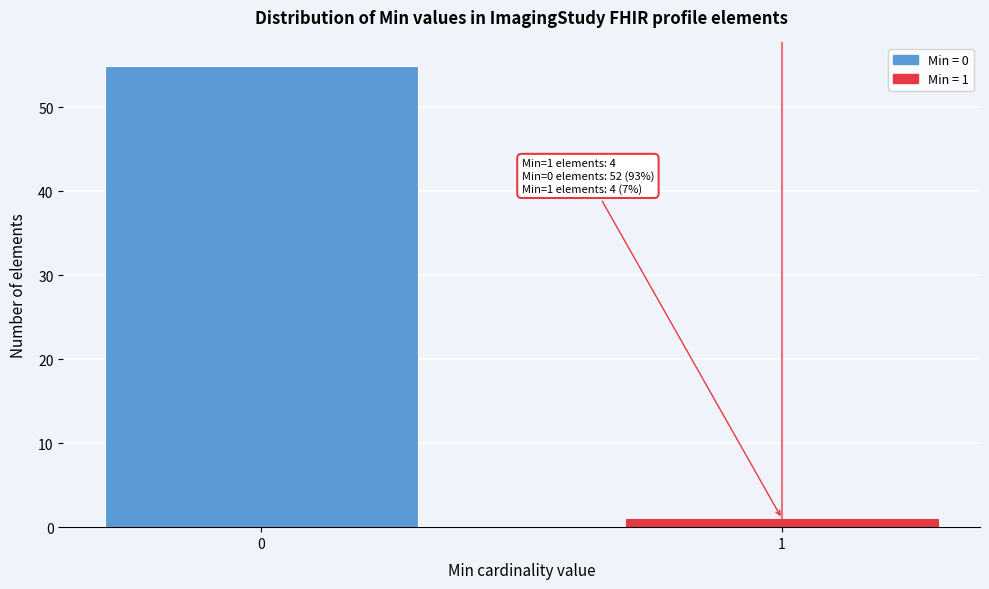

Reading right to left, list all the values displayed in this chart.

1	55